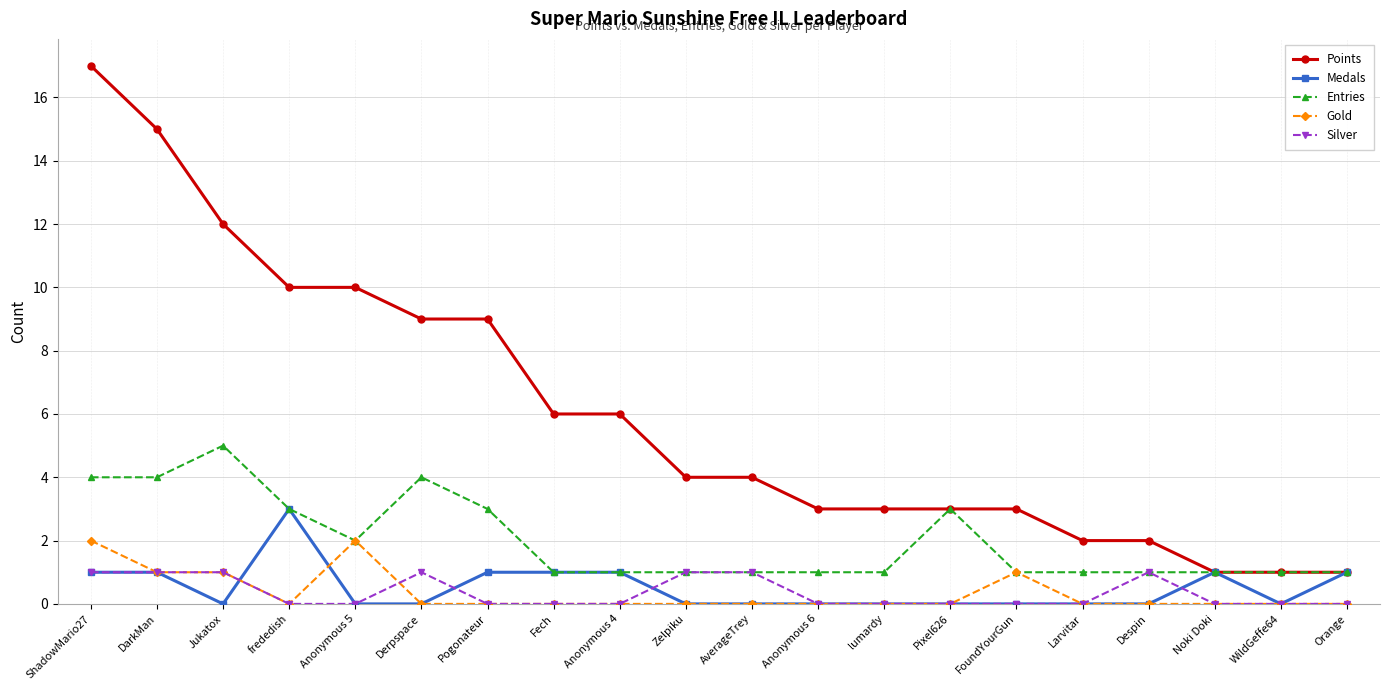

What is the label of the 16th point from the right?

Anonymous 5